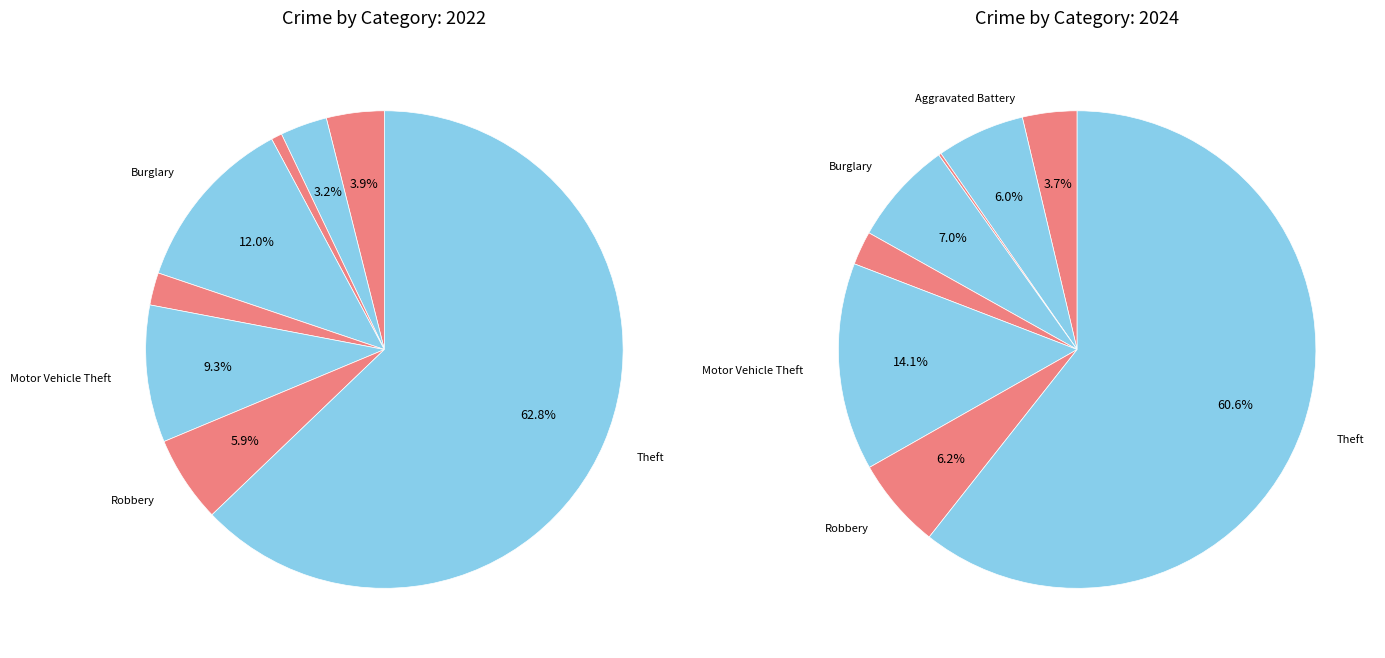

Does 7 account for over 50% of the chart?

Yes